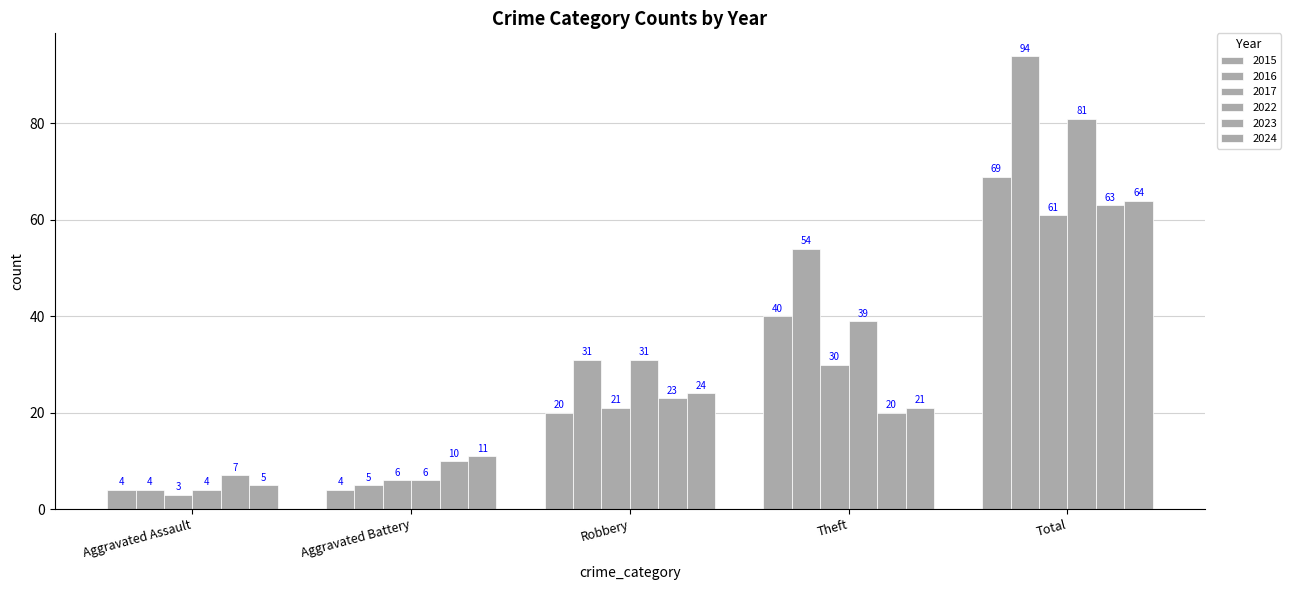

Does the chart contain stacked bars?

No